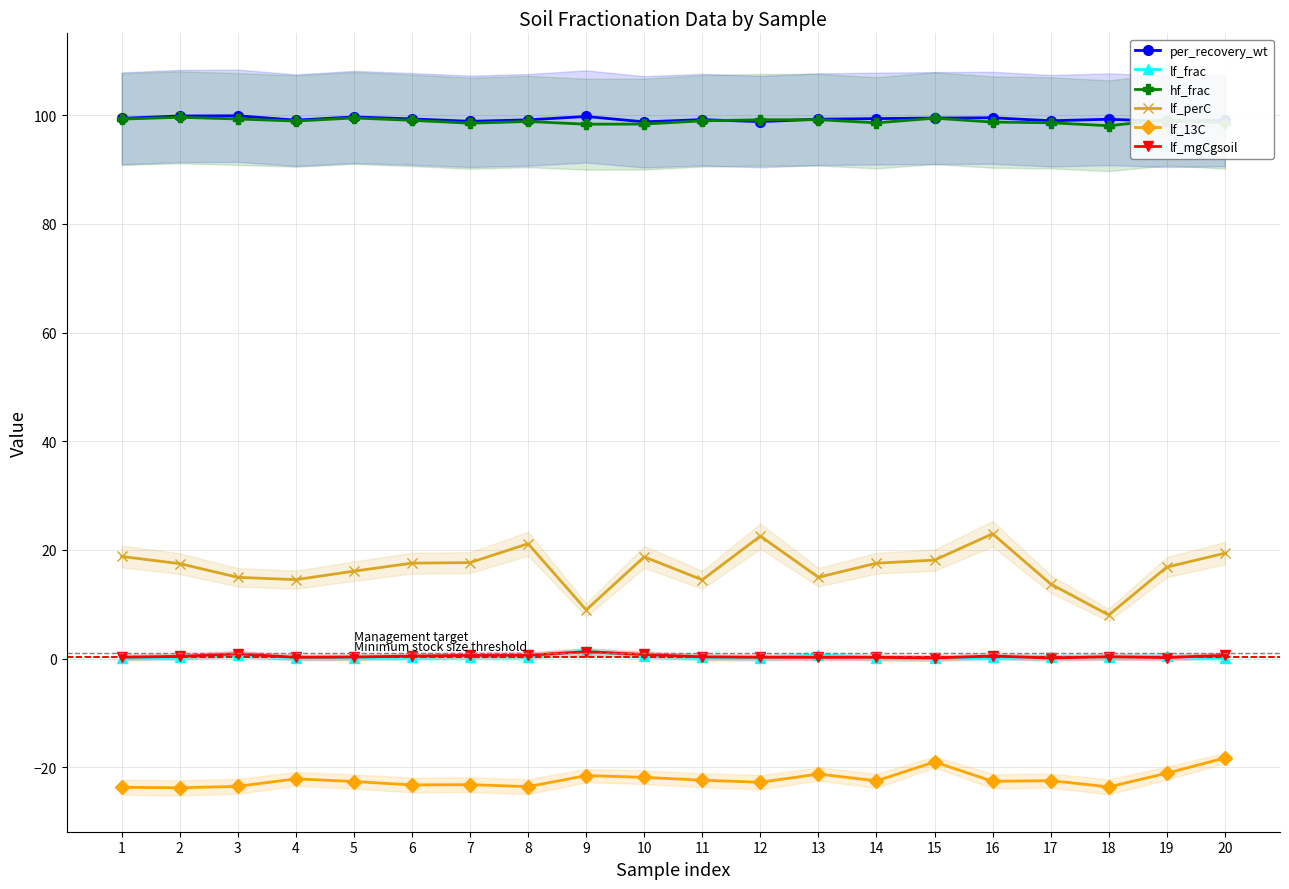

What is the average value of the lf_frac series?

0.3